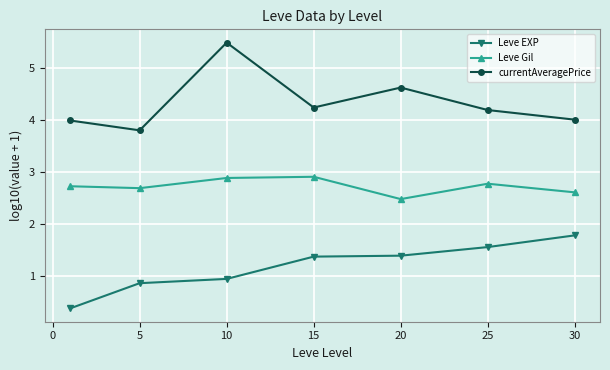

What is the value of the currentAveragePrice point at the 1st from the left?

4.0